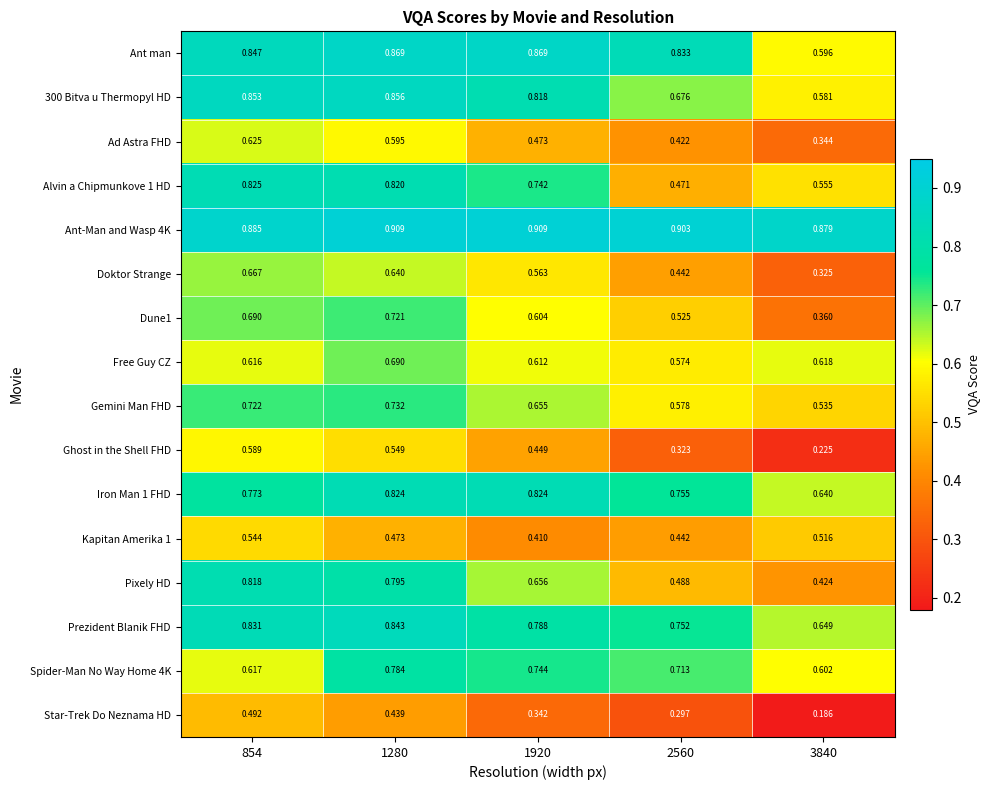

Is the value of Doktor Strange at 1280 greater than the value of Pixely HD at 3840?

Yes